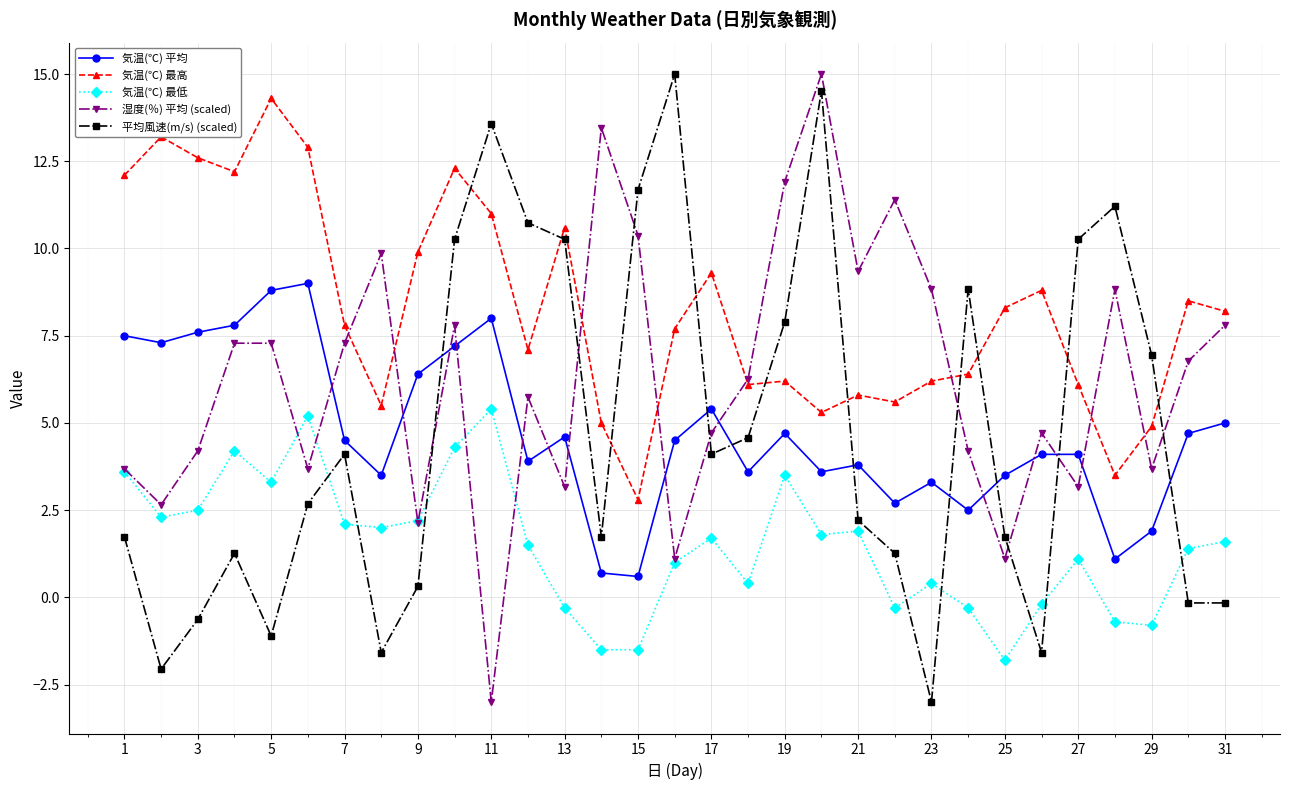

What is the highest value of the 湿度(％) 平均 (scaled) series?

15.0